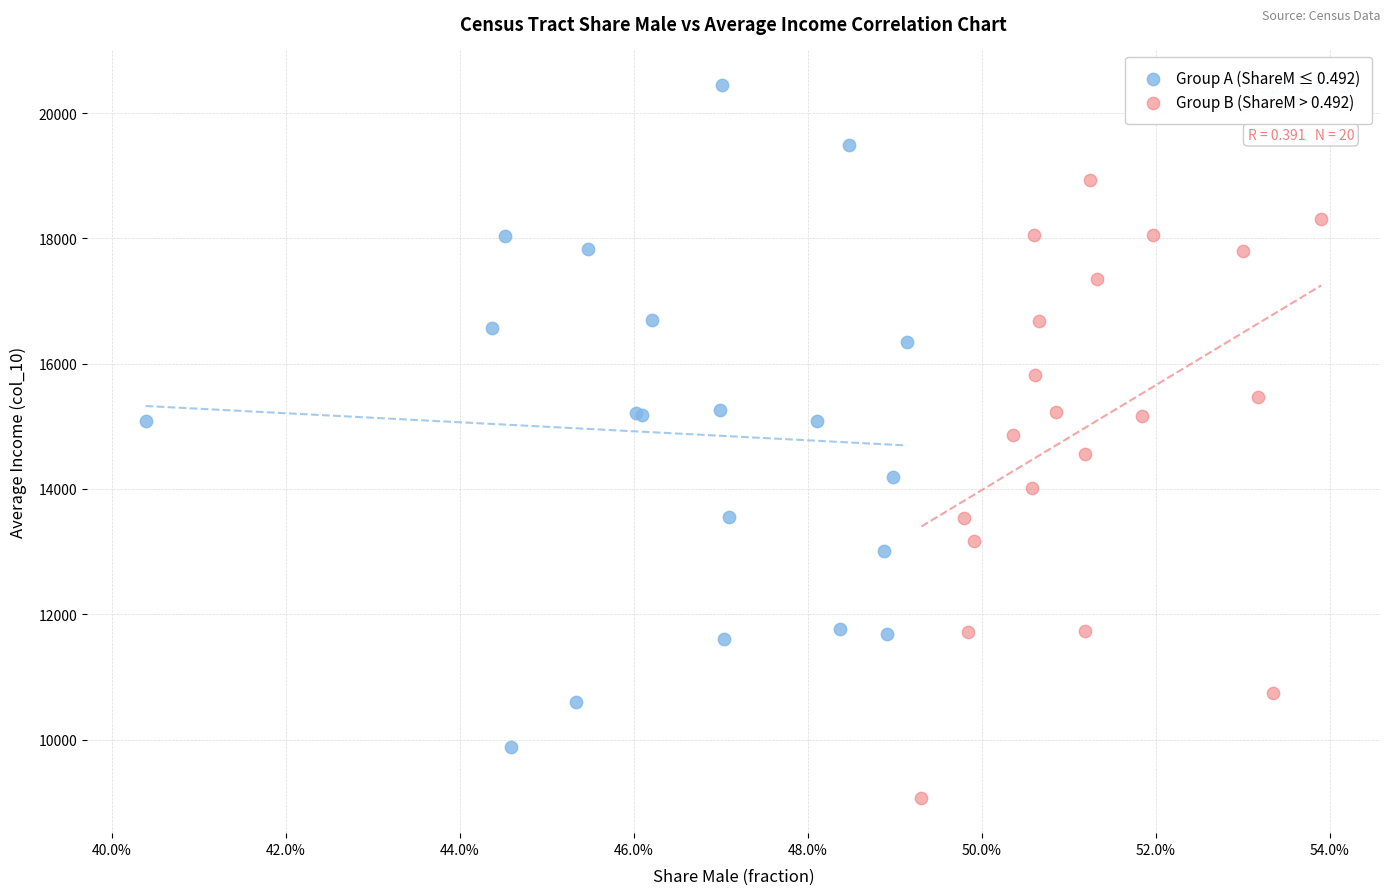

Which series reaches the maximum Y coordinate?

Group A (ShareM ≤ 0.492)